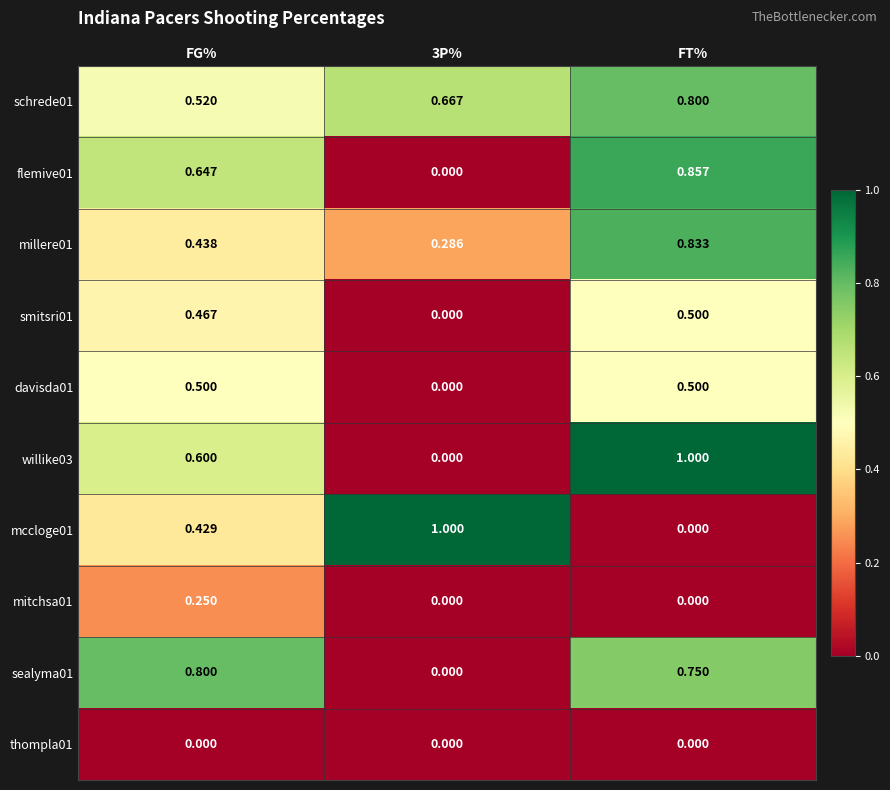

What is the spread (max minus min) of values at FT%?

1.0